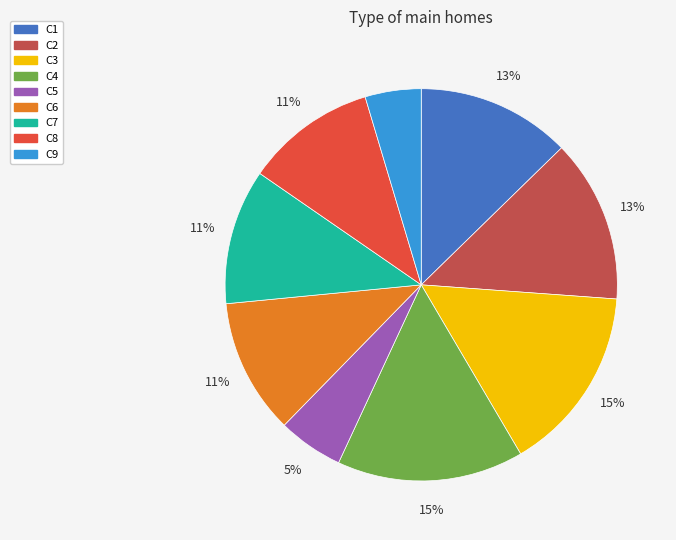

To the nearest percent, what is the average slice percentage?

11%